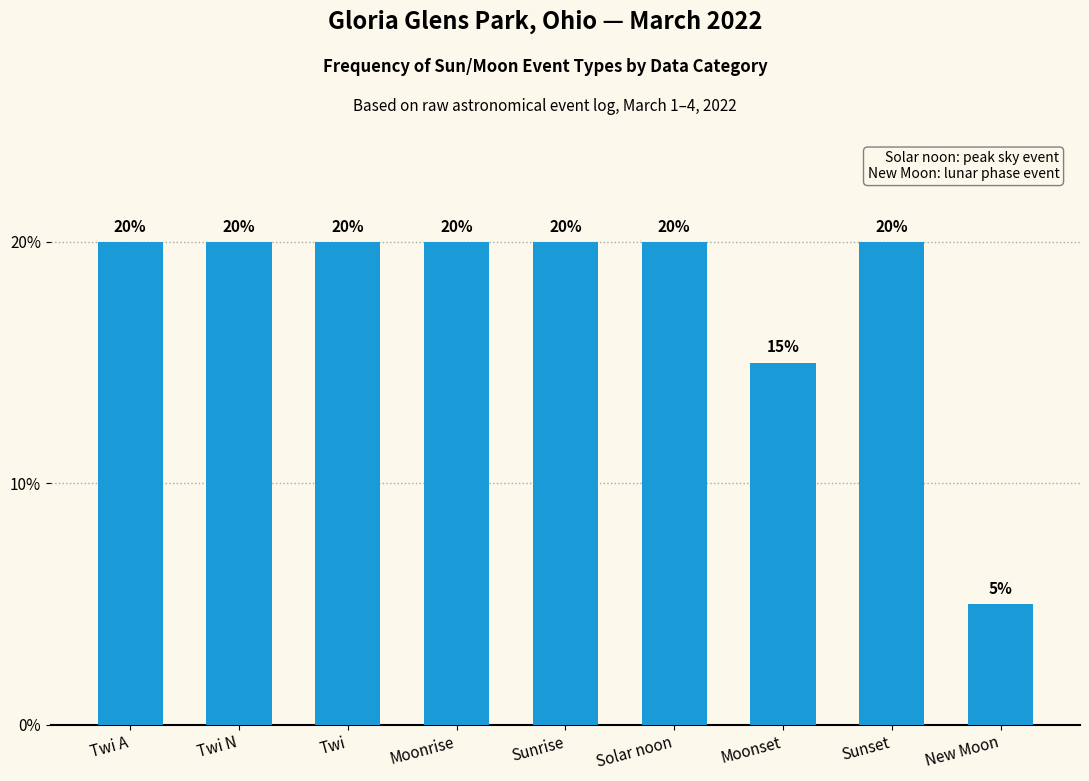

The value at Twi is 35. True or false?

False